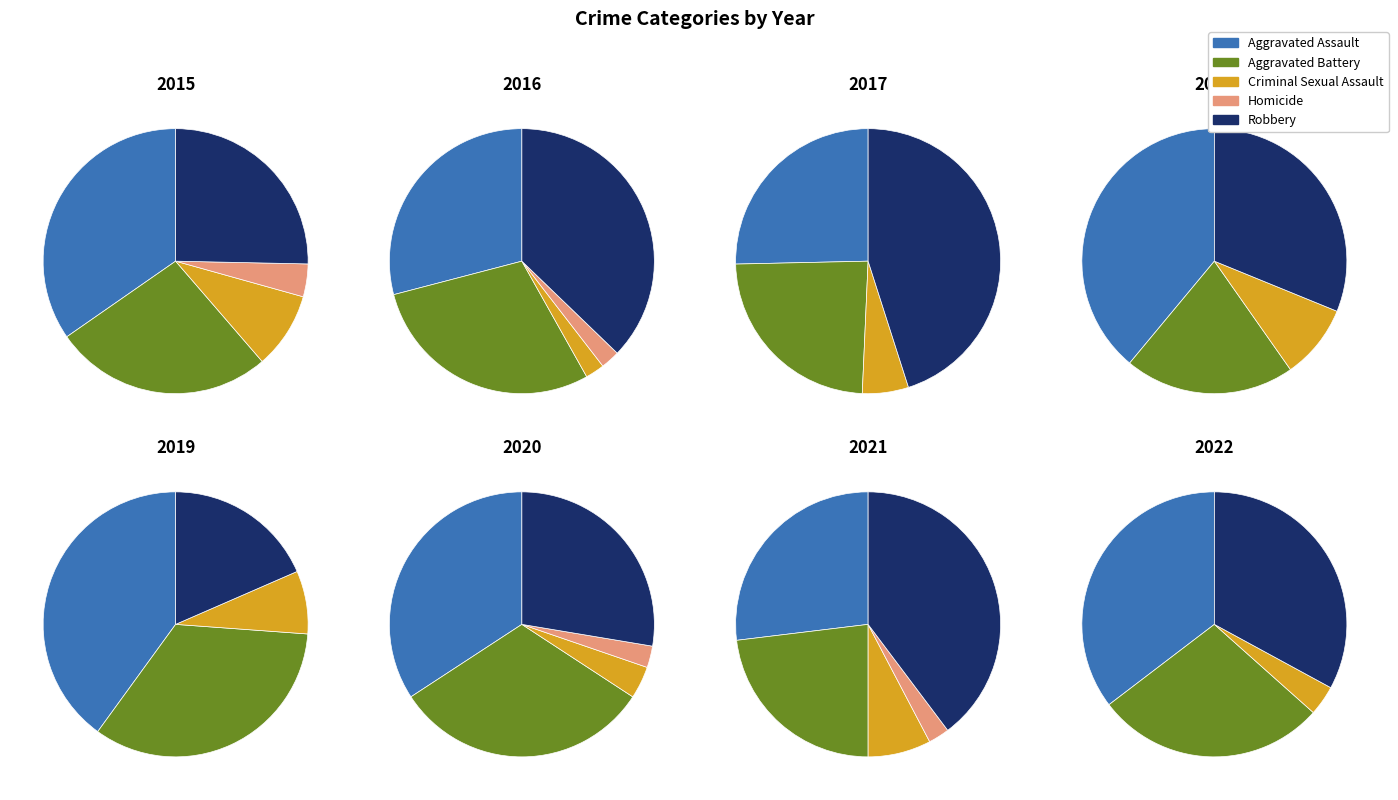

How many segments does this pie chart have?

8